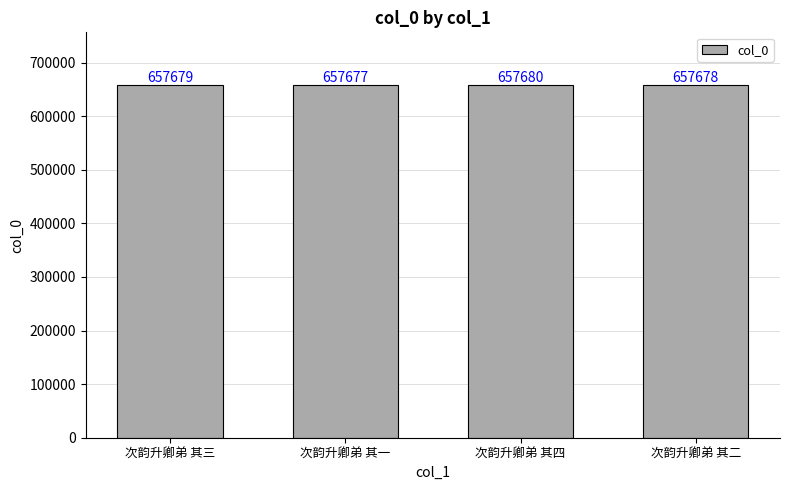

Reading left to right, what are all the values shown in this chart?

657679	657677	657680	657678